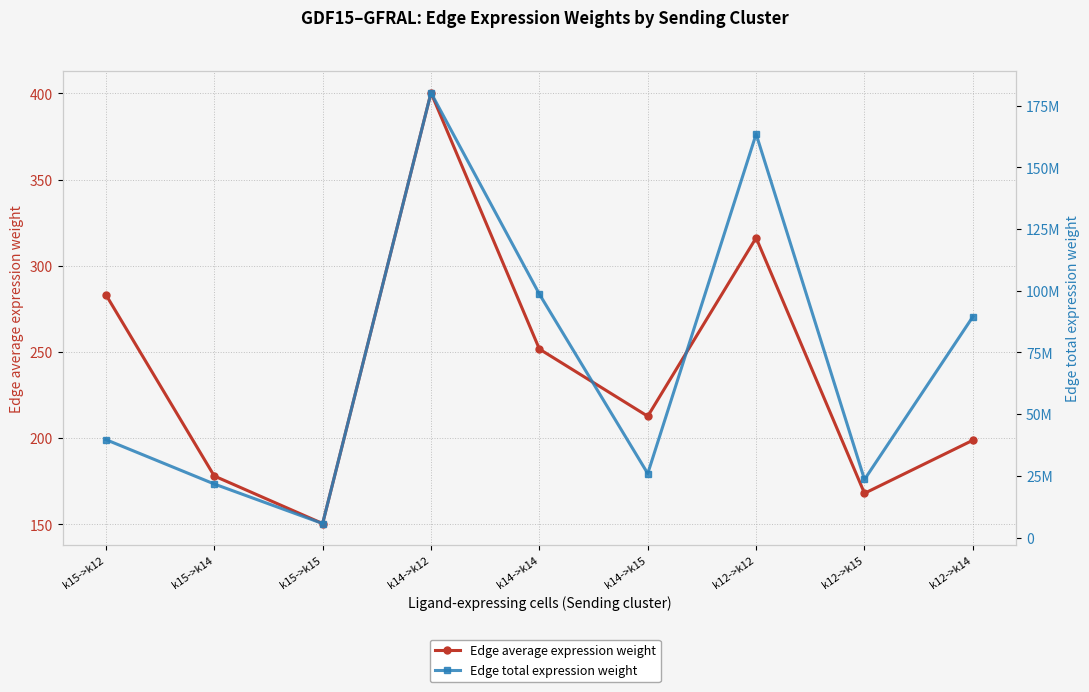

True or false: Edge average expression weight and Edge total expression weight intersect in this chart.

False